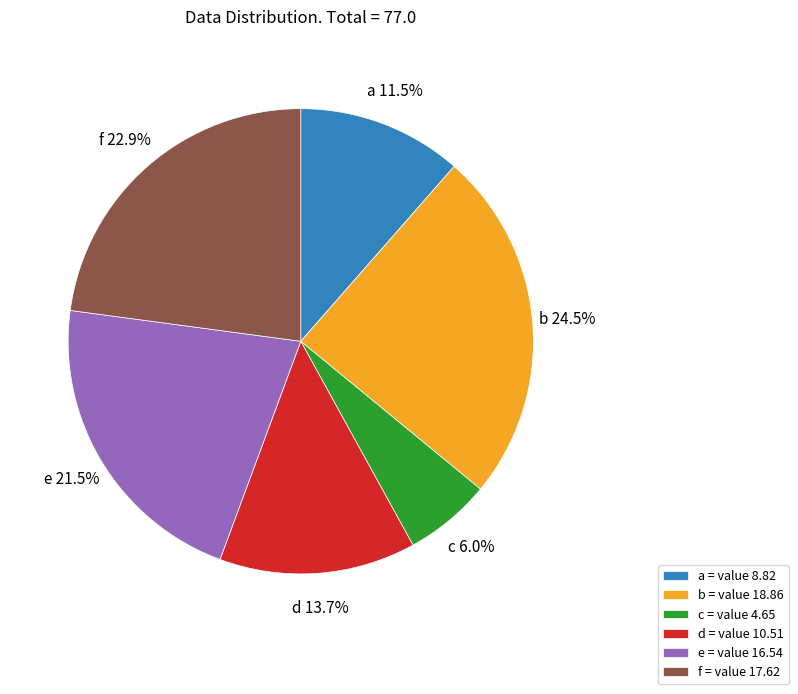

What portion of the pie excludes f = value 17.62?

77.1%